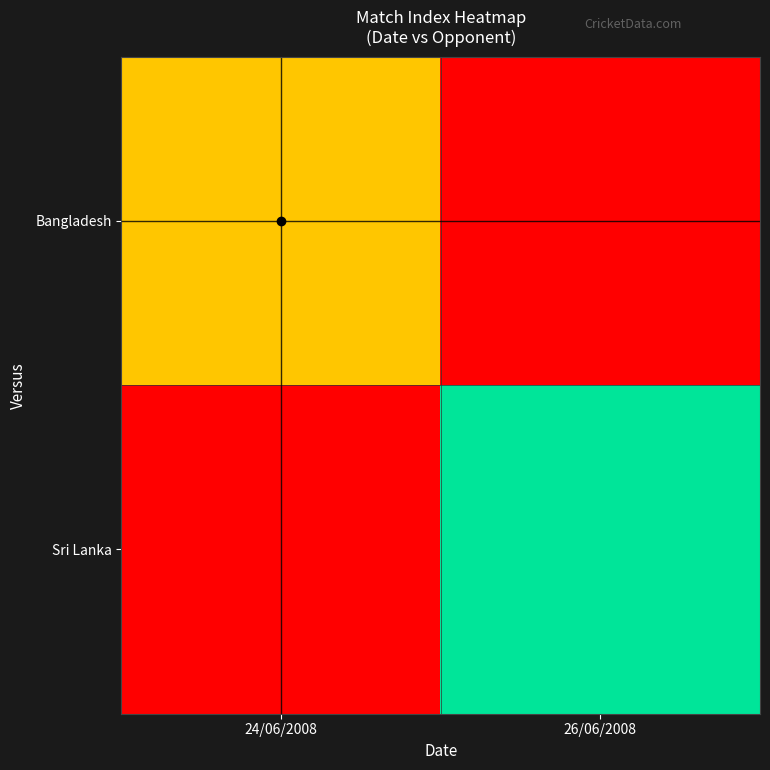

At 26/06/2008, list the series in order from smallest to largest.

Bangladesh, Sri Lanka